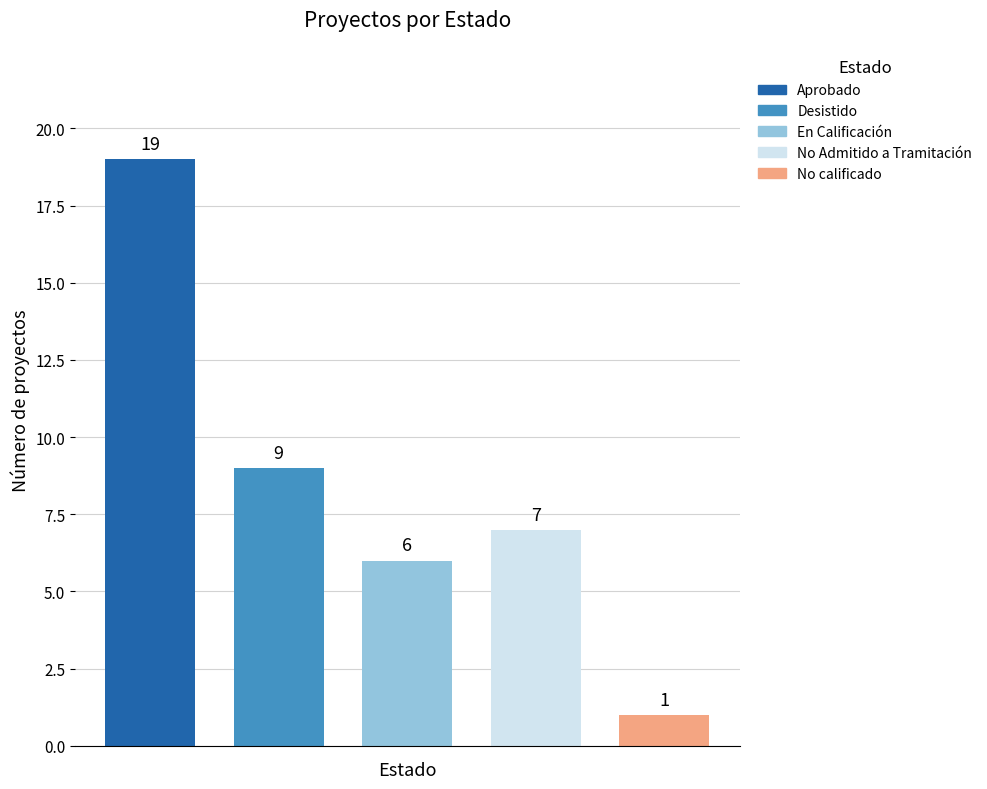

Reading left to right, transcribe all the data shown in this chart.

Aprobado: 19	0	0	0	0
Desistido: 0	9	0	0	0
En Calificación: 0	0	6	0	0
No Admitido a Tramitación: 0	0	0	7	0
No calificado: 0	0	0	0	1